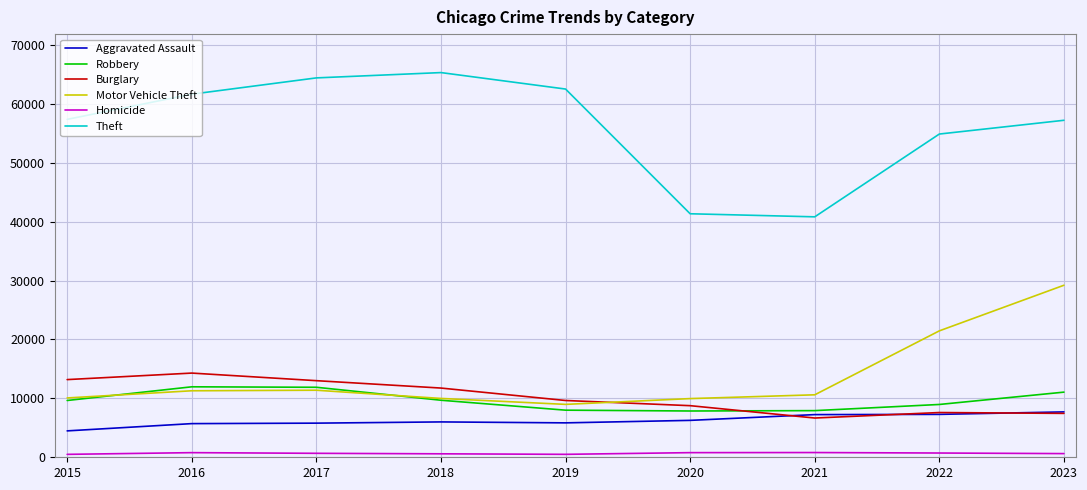

True or false: Homicide has more than 0 points higher than both neighbors.

True